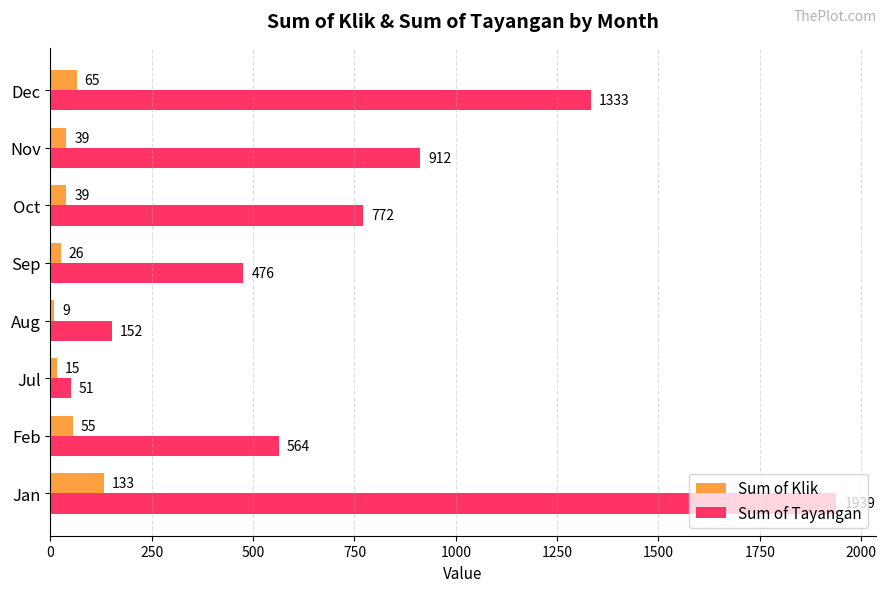

What is the difference between the maximum and minimum values in the Sum of Klik series?

124